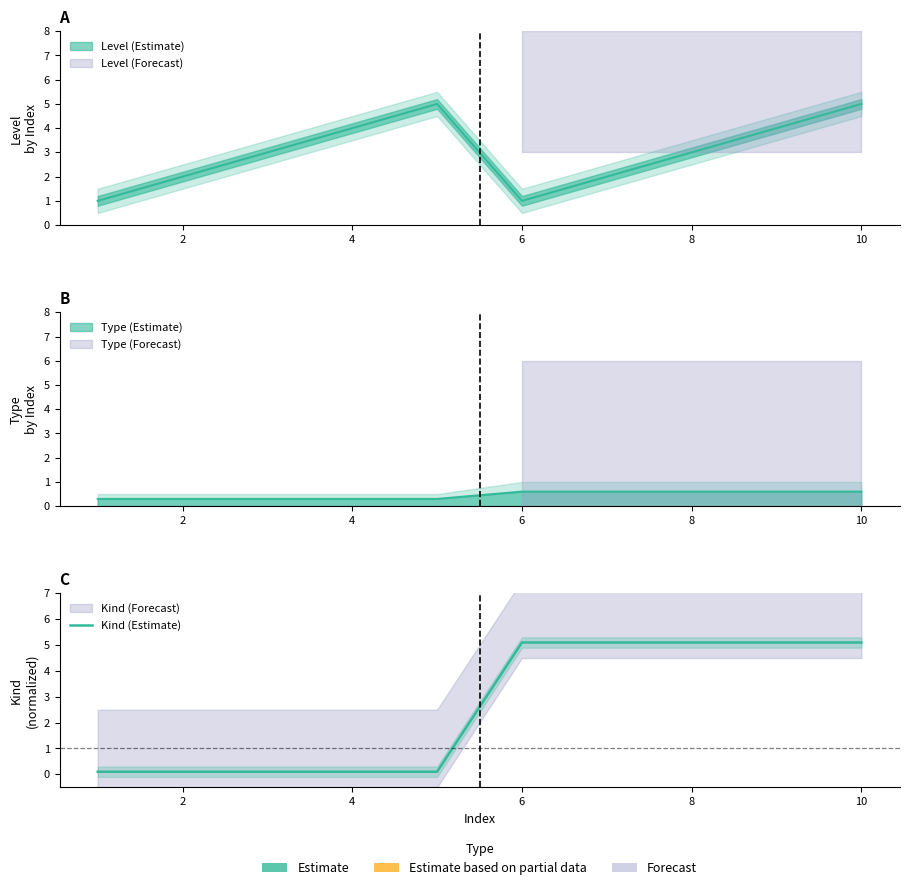

True or false: the data has more than 2 interior local peaks.

False